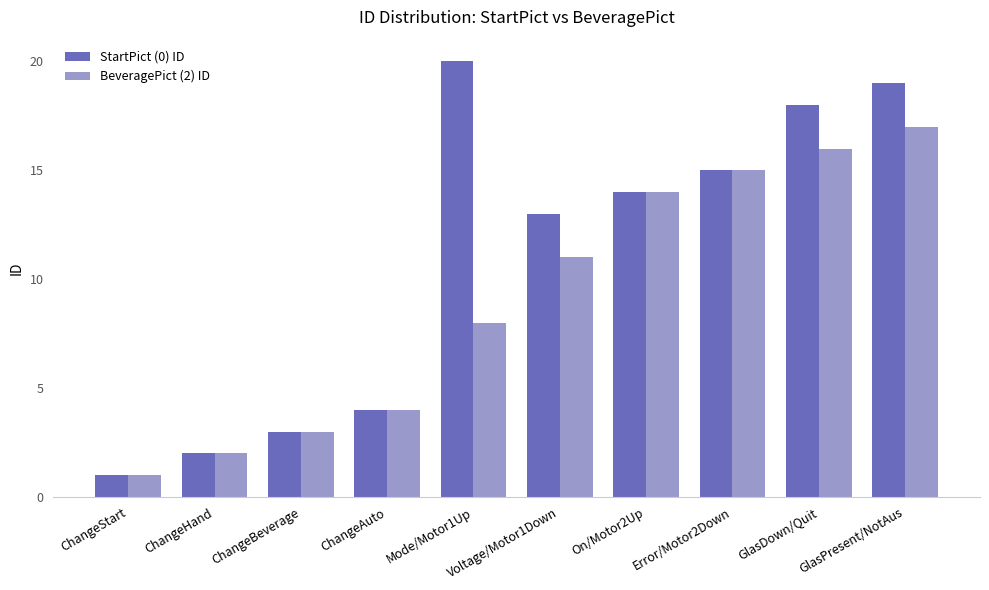

List the labels in order of BeveragePict (2) ID value, smallest first.

ChangeStart, ChangeHand, ChangeBeverage, ChangeAuto, Mode/Motor1Up, Voltage/Motor1Down, On/Motor2Up, Error/Motor2Down, GlasDown/Quit, GlasPresent/NotAus